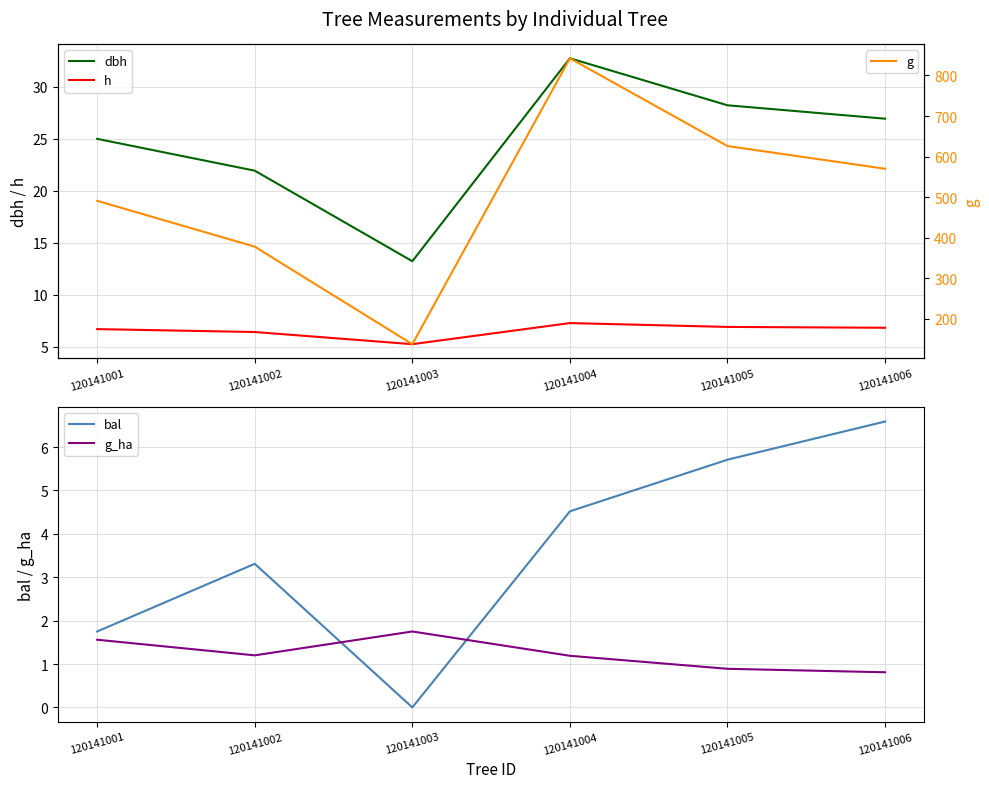

True or false: dbh and g cross at least once.

False